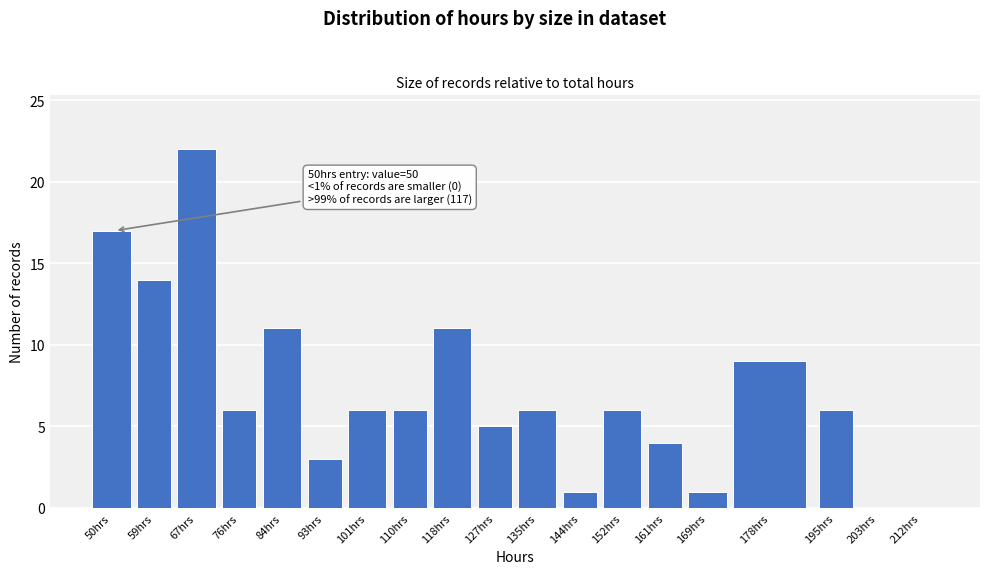

Reading left to right, extract all data points from this chart.

50hrs=17	59hrs=14	67hrs=22	76hrs=6	84hrs=11	93hrs=3	101hrs=6	110hrs=6	118hrs=11	127hrs=5	135hrs=6	144hrs=1	152hrs=6	161hrs=4	169hrs=1	178hrs=9	195hrs=6	203hrs=0	212hrs=0